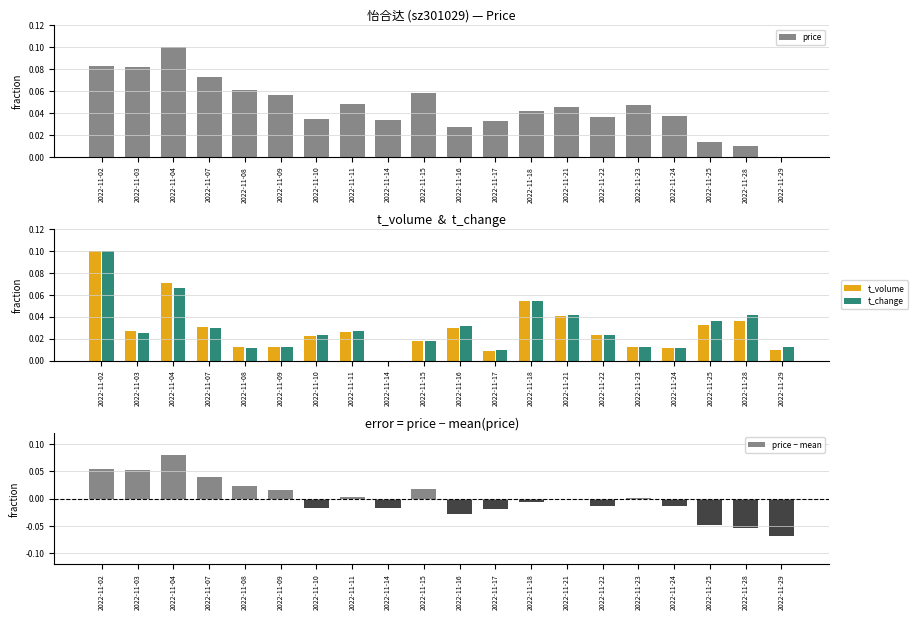

Reading left to right, extract all data points from this chart.

price: 0.1	0.1	0.1	0.1	0.1	0.1	0.0	0.0	0.0	0.1	0.0	0.0	0.0	0.0	0.0	0.0	0.0	0.0	0.0	0.0
t_volume: 0.1	0.0	0.1	0.0	0.0	0.0	0.0	0.0	0.0	0.0	0.0	0.0	0.1	0.0	0.0	0.0	0.0	0.0	0.0	0.0
t_change: 0.1	0.0	0.1	0.0	0.0	0.0	0.0	0.0	0.0	0.0	0.0	0.0	0.1	0.0	0.0	0.0	0.0	0.0	0.0	0.0
price − mean: 0.1	0.1	0.1	0.0	0.0	0.0	-0.0	0.0	-0.0	0.0	-0.0	-0.0	-0.0	0.0	-0.0	0.0	-0.0	-0.0	-0.1	-0.1